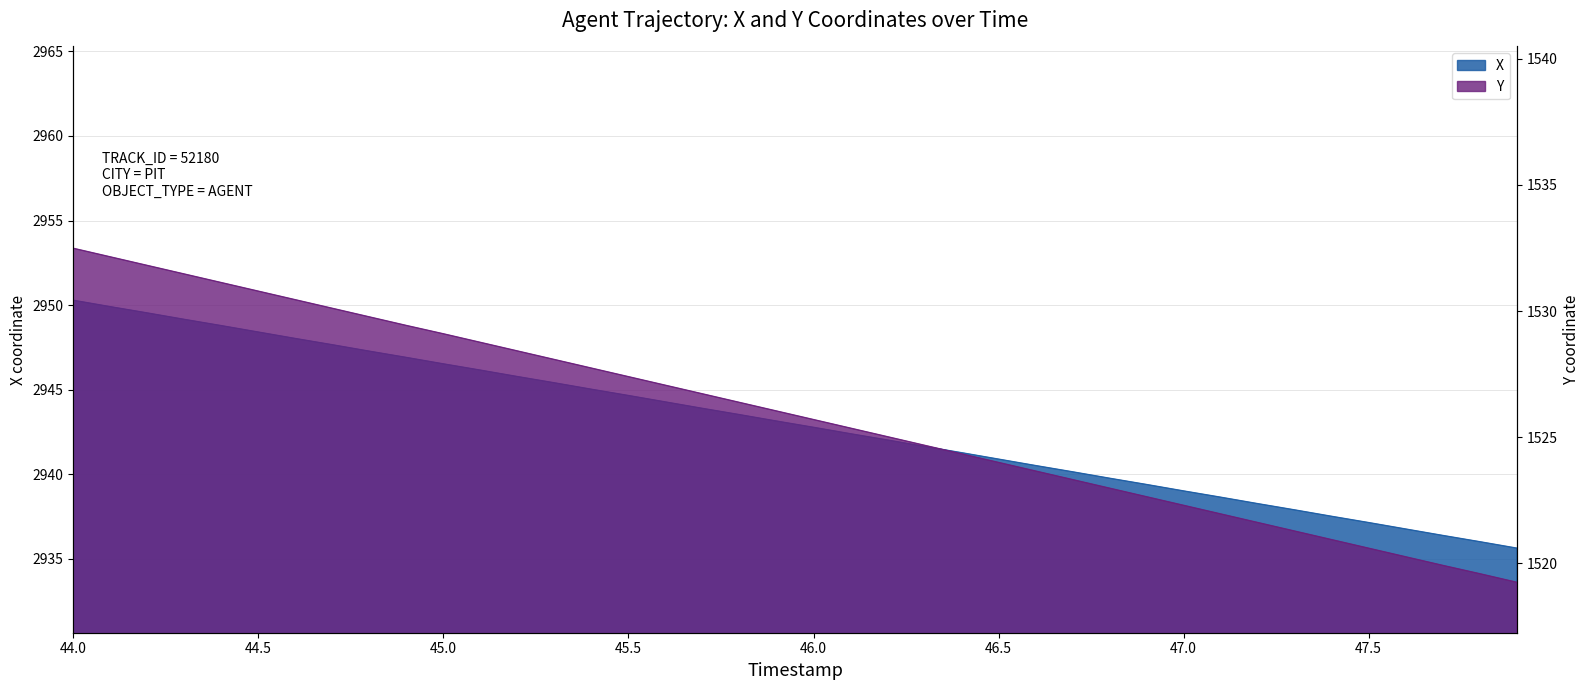

What is the difference between the Y values at 45.7 and 47.7?

6.8